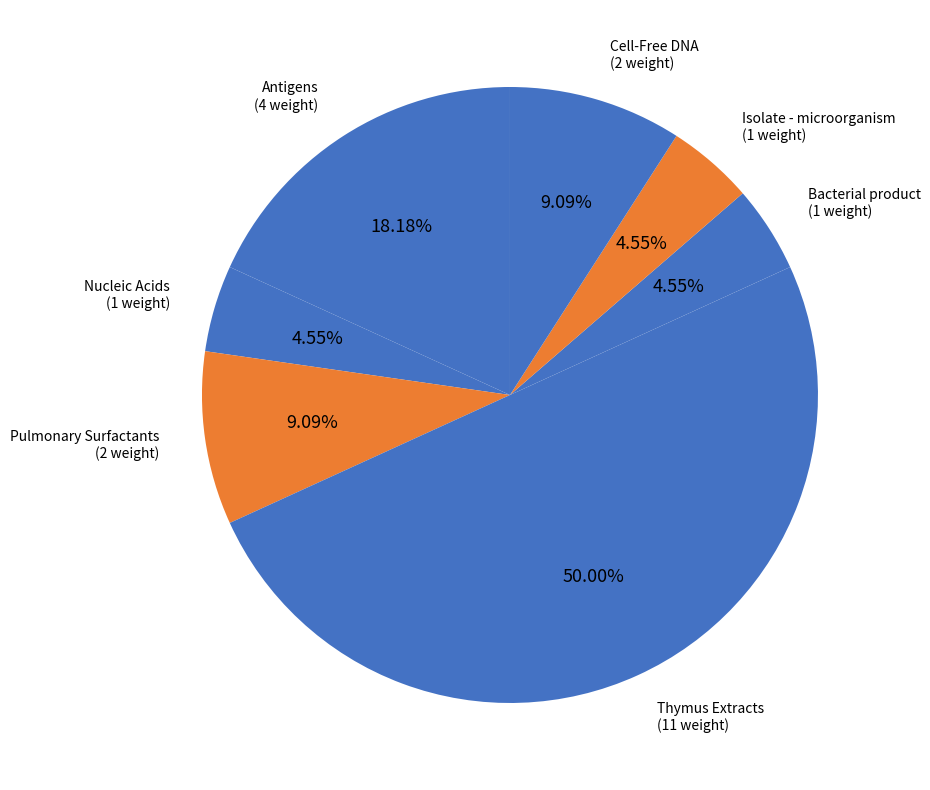

To the nearest percent, what is the difference between the largest and smallest slice percentages?

45%